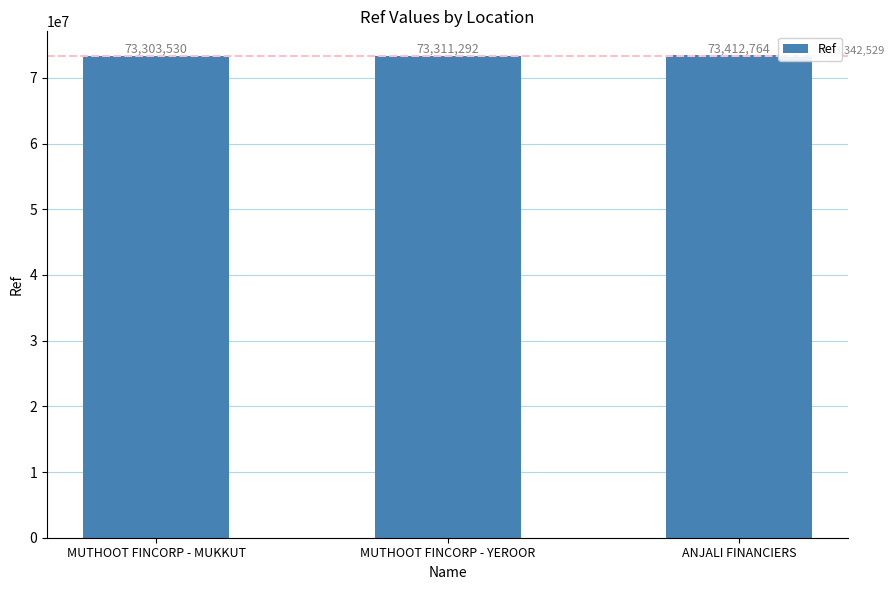

Reading right to left, transcribe all the data shown in this chart.

73412764	73311292	73303530